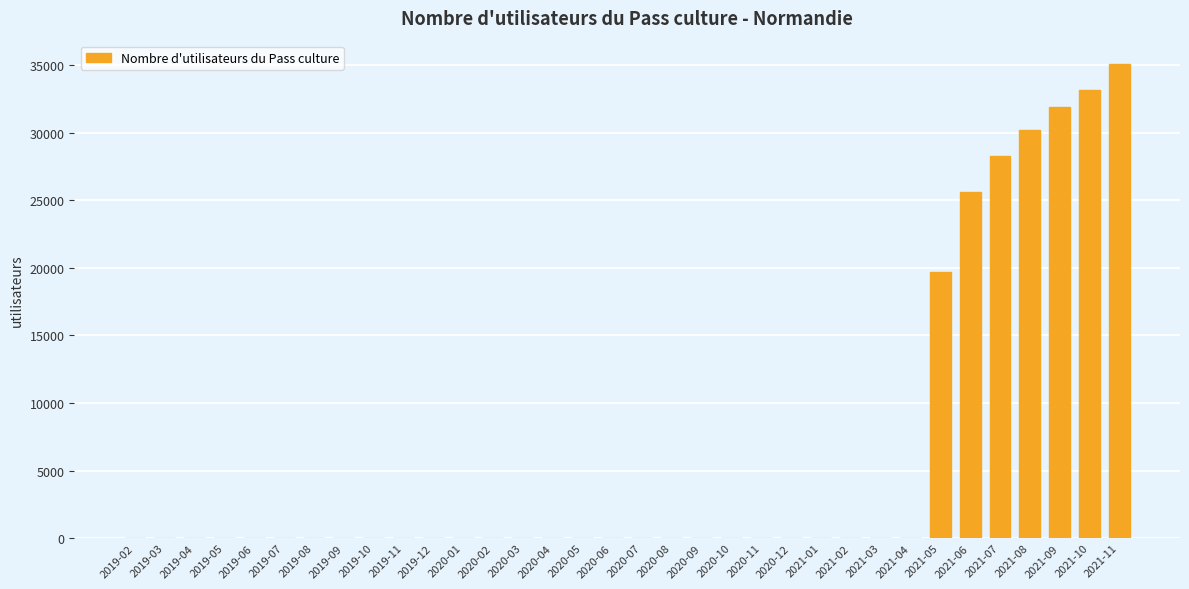

What is the greatest value displayed?

35057